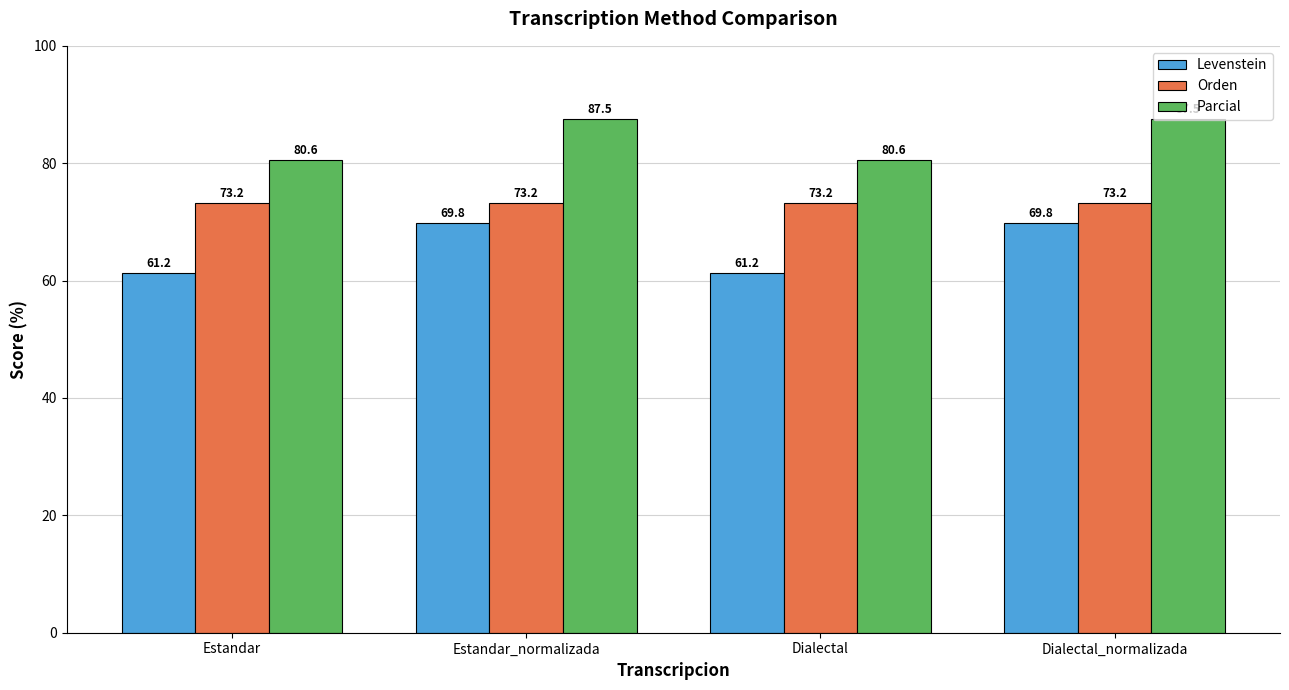

How many groups of bars are there?

4